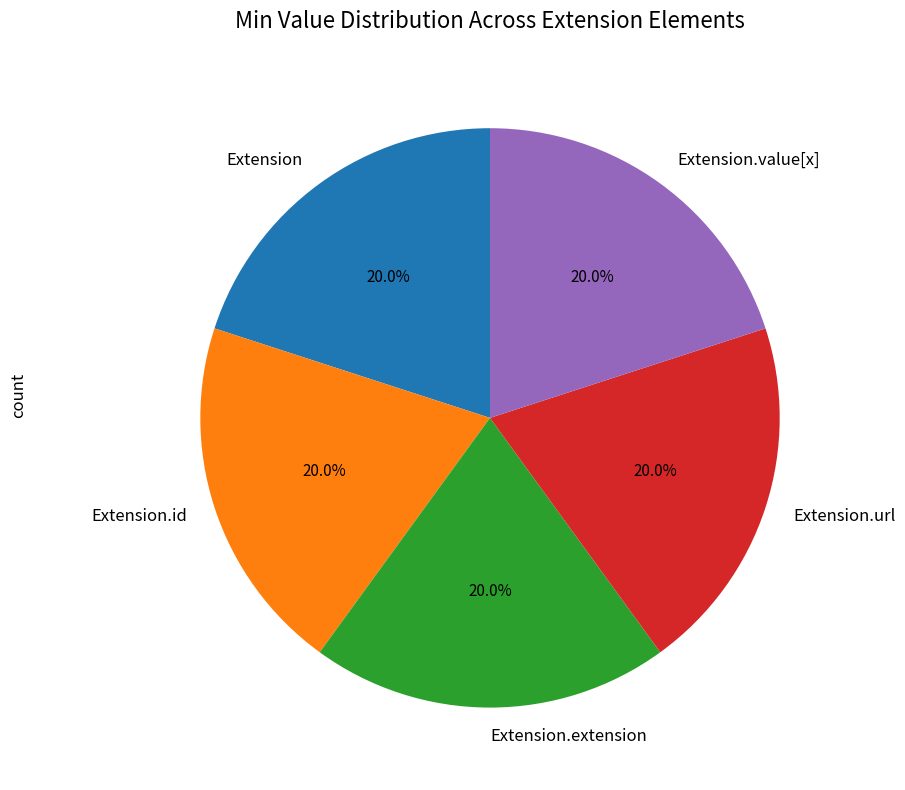

Does Extension.extension account for over 50% of the chart?

No